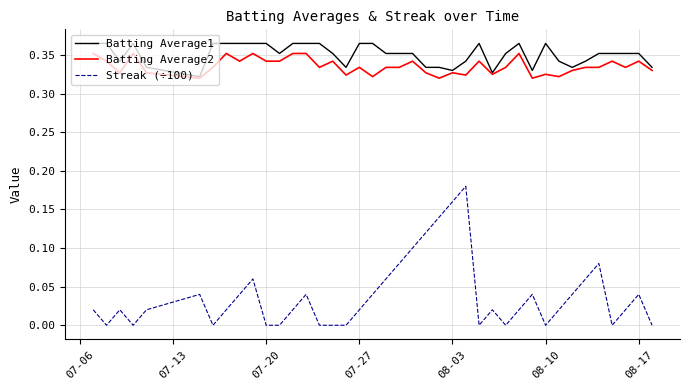

True or false: Streak (÷100) and Batting Average2 cross at least once.

False